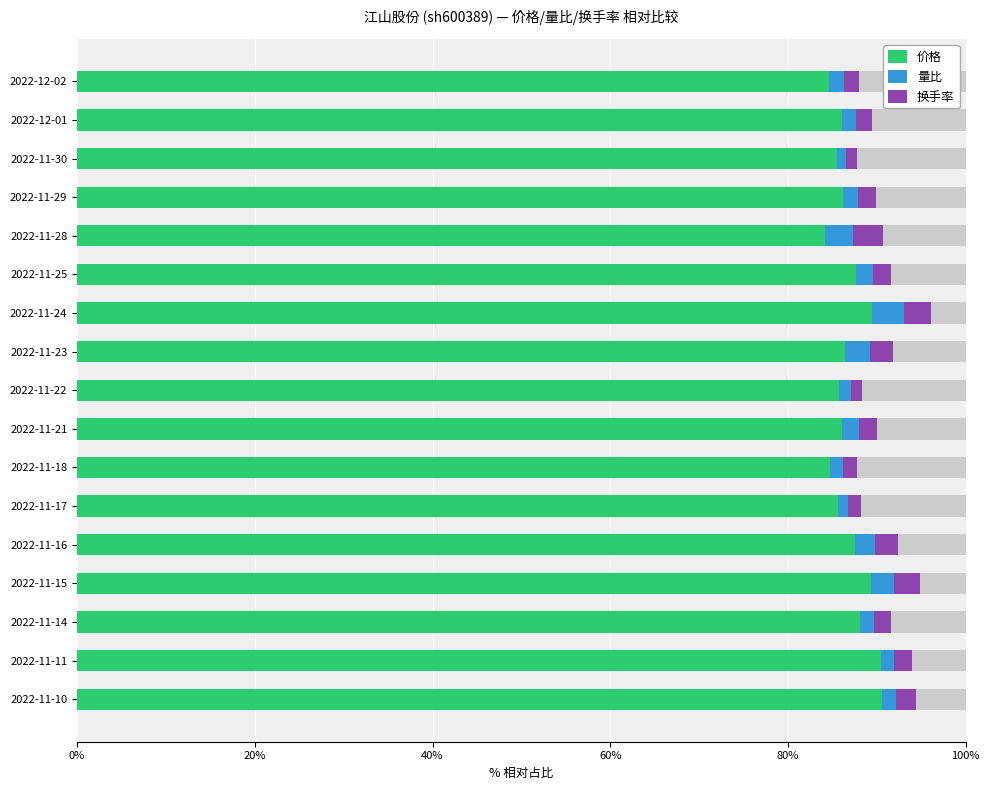

True or false: 价格 has a value of 84.2 at 2022-11-28.

True